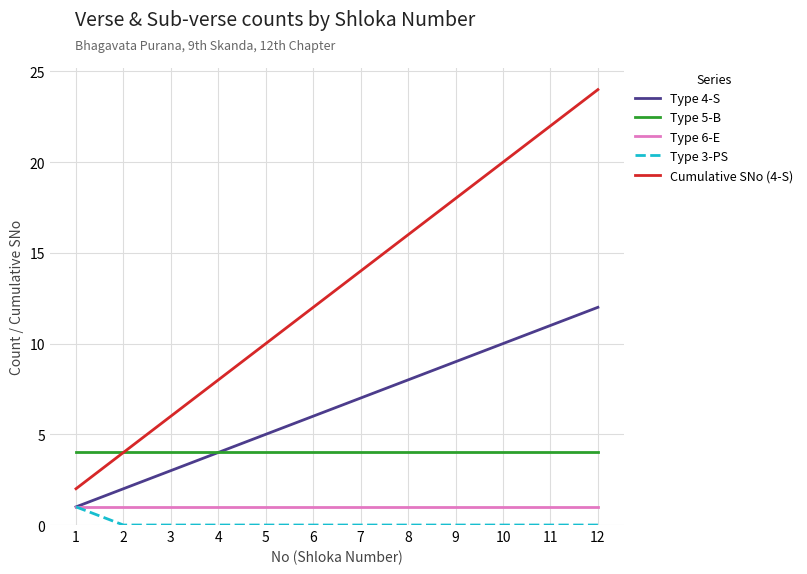

Reading right to left, list all the values displayed in this chart.

Type 4-S: 12=12	11=11	10=10	9=9	8=8	7=7	6=6	5=5	4=4	3=3	2=2	1=1
Type 5-B: 12=4	11=4	10=4	9=4	8=4	7=4	6=4	5=4	4=4	3=4	2=4	1=4
Type 6-E: 12=1	11=1	10=1	9=1	8=1	7=1	6=1	5=1	4=1	3=1	2=1	1=1
Type 3-PS: 12=0	11=0	10=0	9=0	8=0	7=0	6=0	5=0	4=0	3=0	2=0	1=1
Cumulative SNo (4-S): 12=24	11=22	10=20	9=18	8=16	7=14	6=12	5=10	4=8	3=6	2=4	1=2